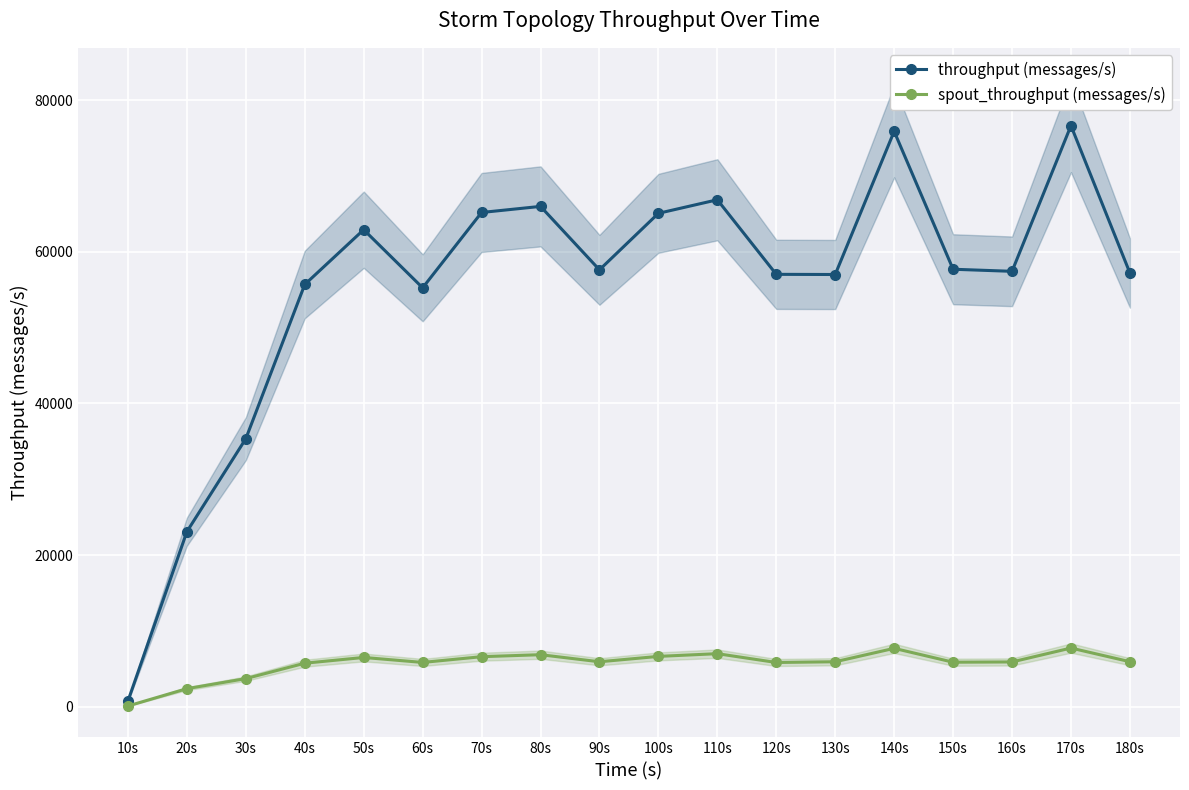

True or false: spout_throughput (messages/s) and throughput (messages/s) cross at least once.

False